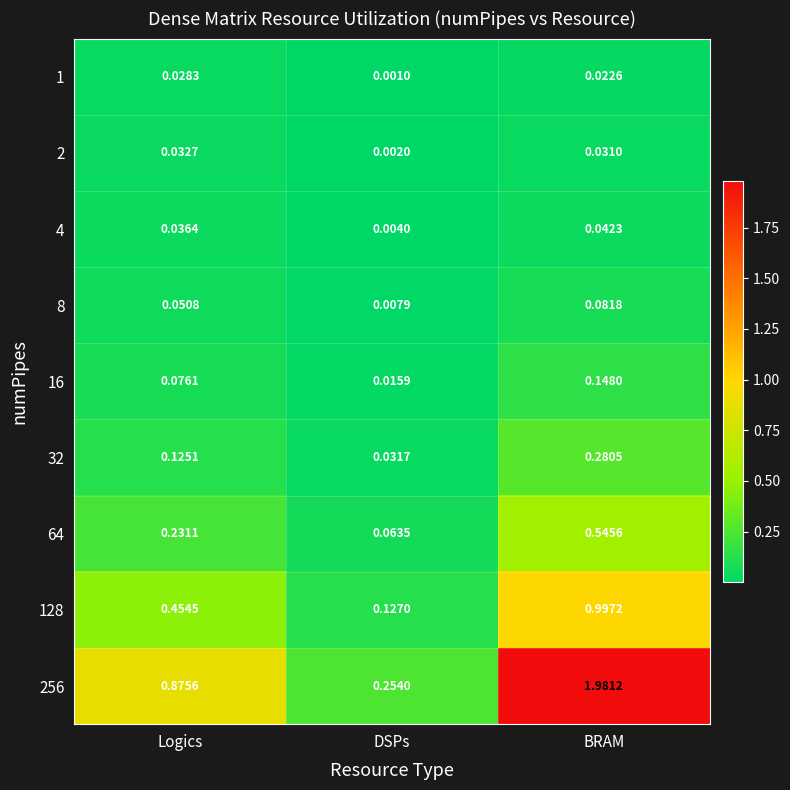

List the labels in order of 128 value, smallest first.

DSPs, Logics, BRAM